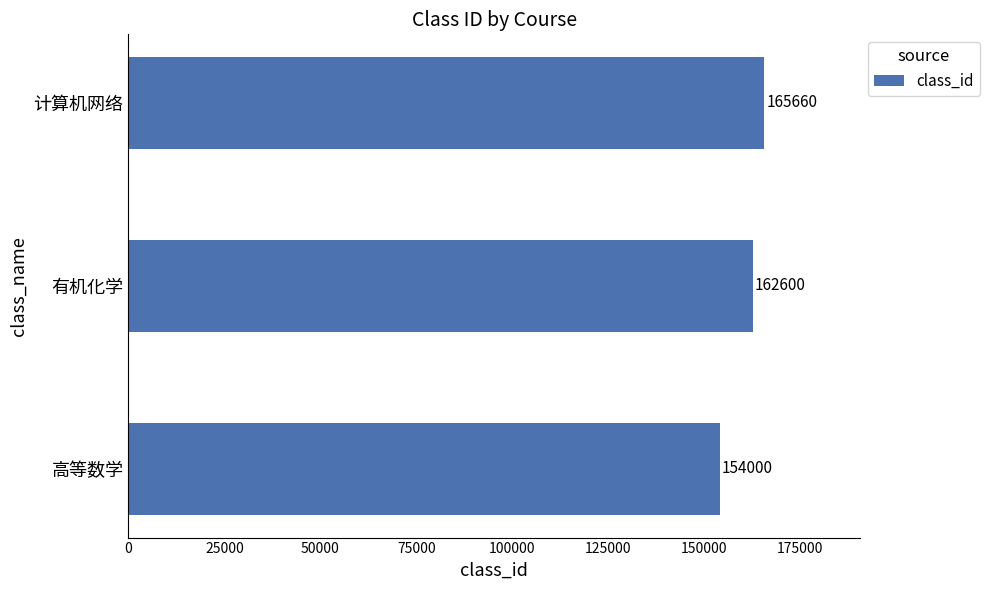

How many bars are there in total?

3